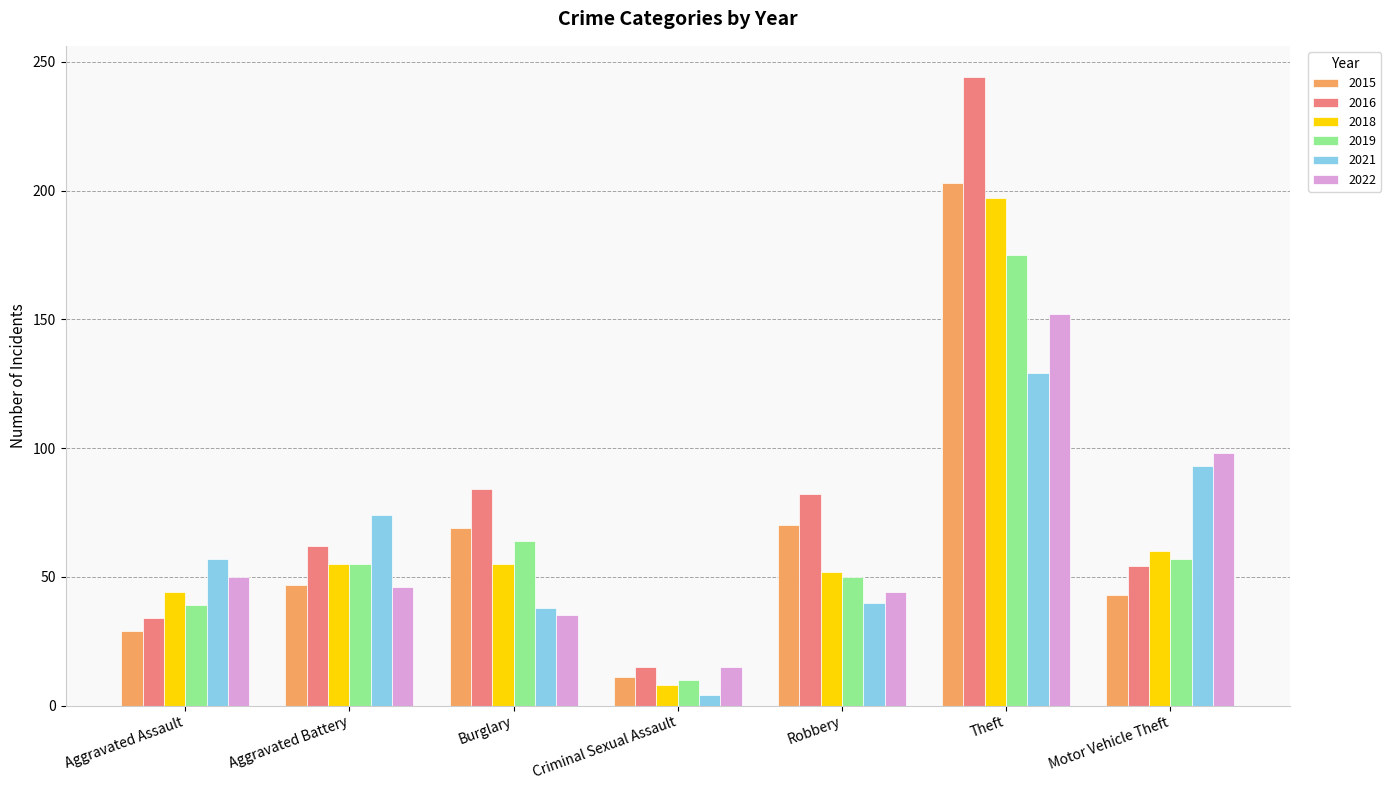

What is the maximum value for 2018?

197